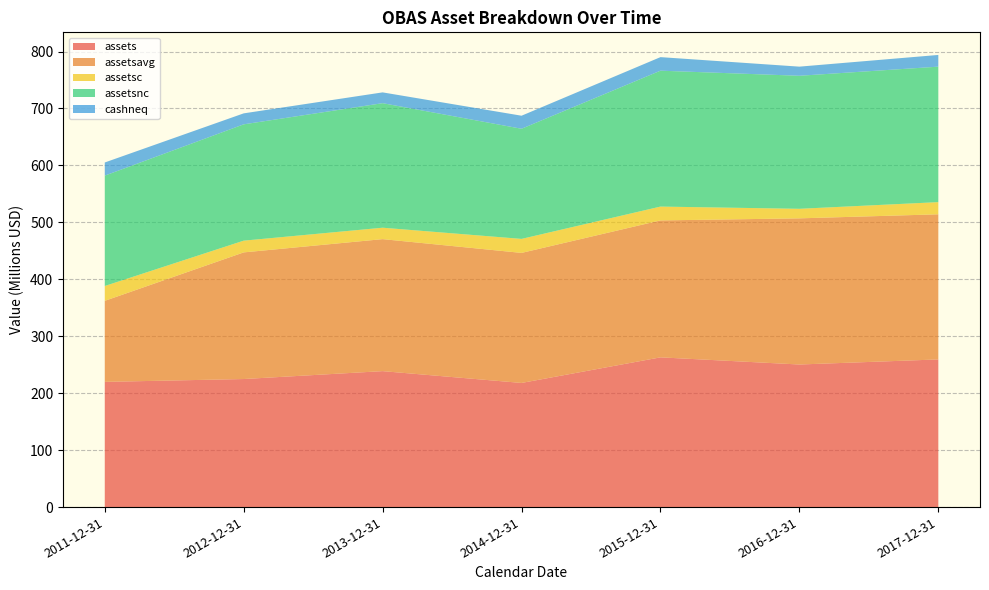

Reading left to right, list all the values displayed in this chart.

assets: 2011-12-31=219885000	2012-12-31=224882000	2013-12-31=238748000	2014-12-31=218004000	2015-12-31=262944000	2016-12-31=250384000	2017-12-31=259303000
assetsavg: 2011-12-31=142305500	2012-12-31=222383500	2013-12-31=231815000	2014-12-31=228376000	2015-12-31=240474000	2016-12-31=256664000	2017-12-31=254843500
assetsc: 2011-12-31=26055000	2012-12-31=20621000	2013-12-31=20047000	2014-12-31=24584000	2015-12-31=24301000	2016-12-31=16772000	2017-12-31=21398000
assetsnc: 2011-12-31=193830000	2012-12-31=204261000	2013-12-31=218701000	2014-12-31=193420000	2015-12-31=238643000	2016-12-31=233612000	2017-12-31=237905000
cashneq: 2011-12-31=23076000	2012-12-31=19276000	2013-12-31=18955000	2014-12-31=22902000	2015-12-31=23806000	2016-12-31=16024000	2017-12-31=20560000